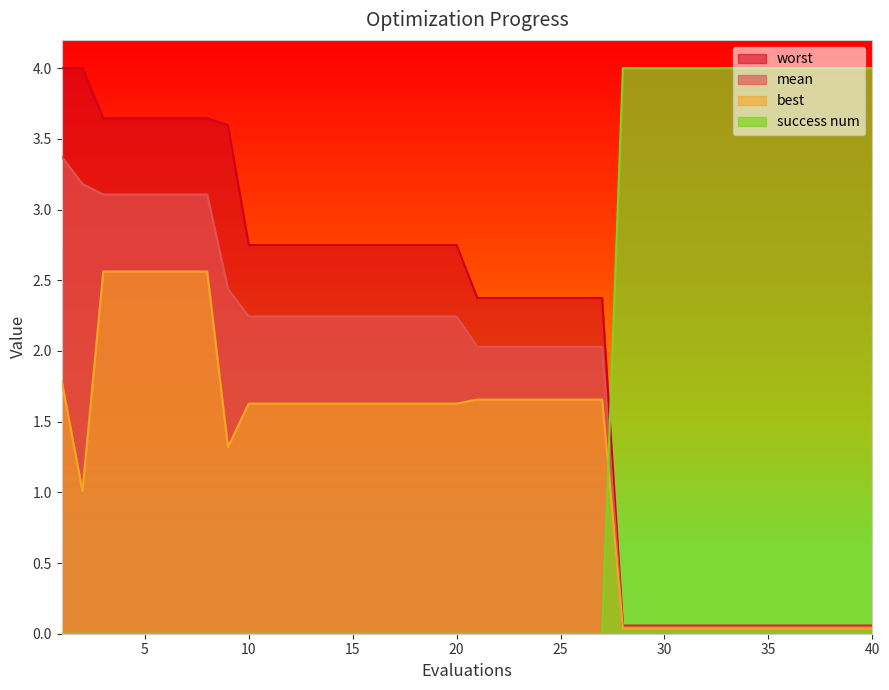

True or false: mean and worst intersect in this chart.

False